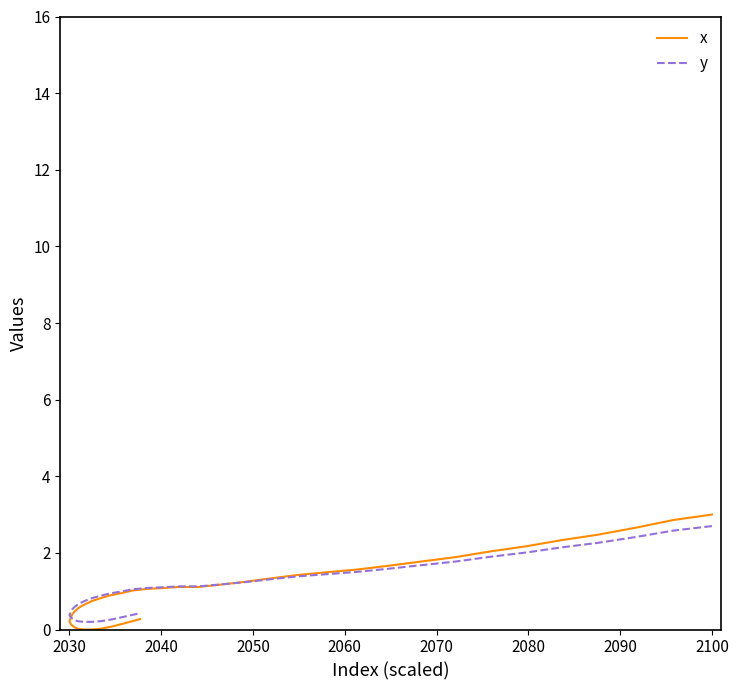

True or false: x and y cross at least once.

True